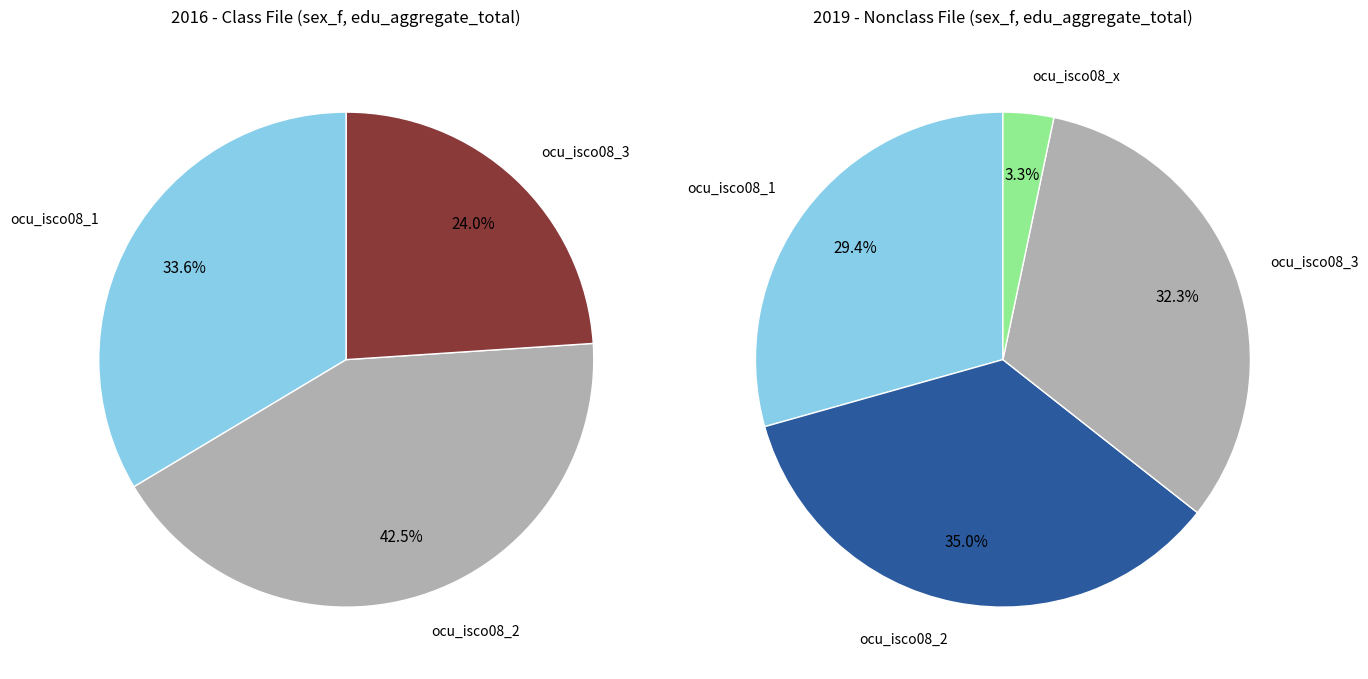

Which category has the biggest portion of the pie?

ocu_isco08_2